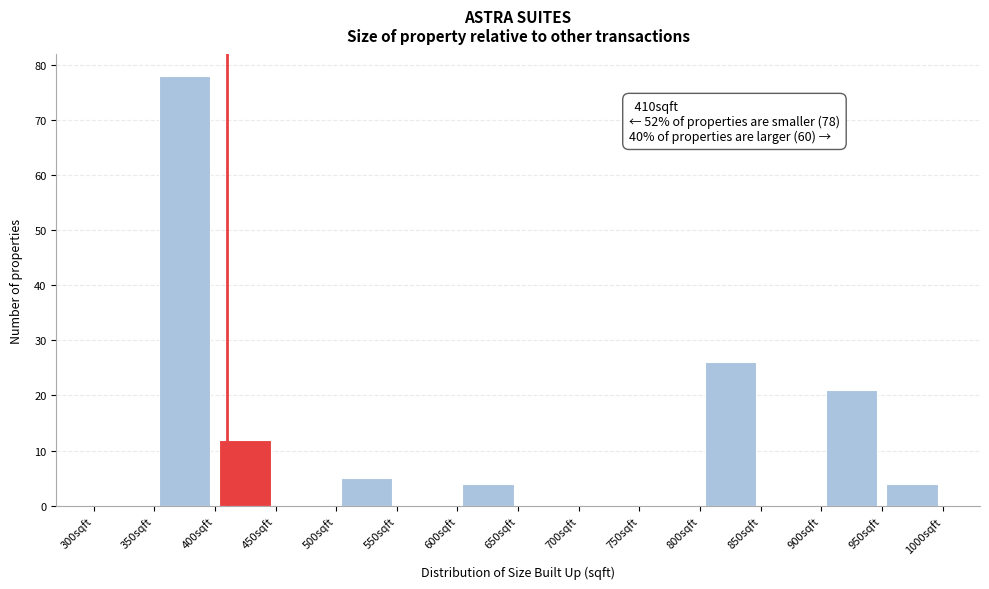

Which range on the x-axis has the tallest bar?

350 to 400